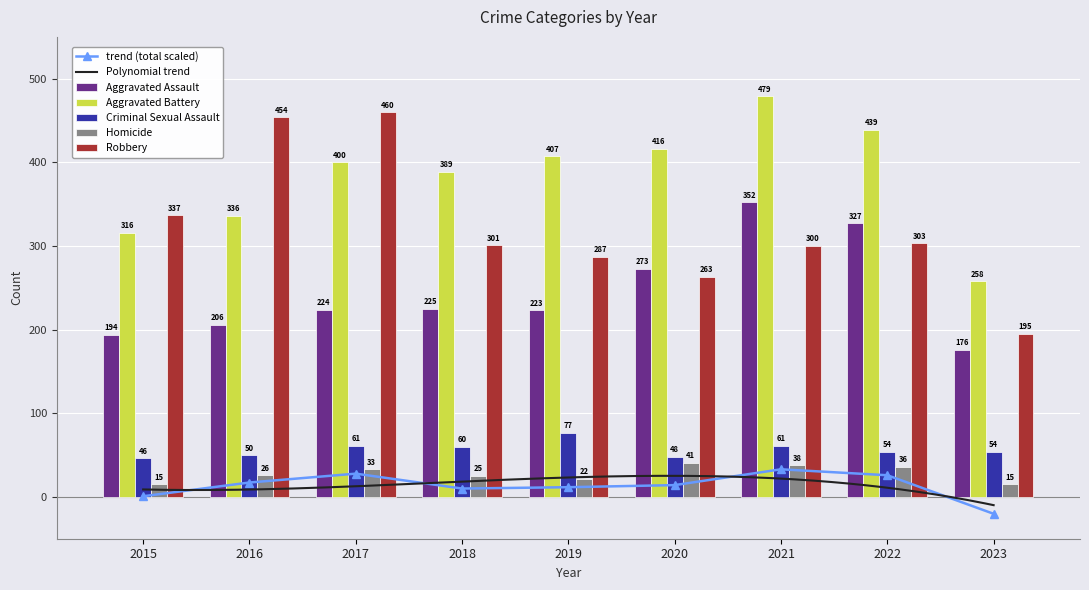

Which series has the widest spread of values?

Robbery